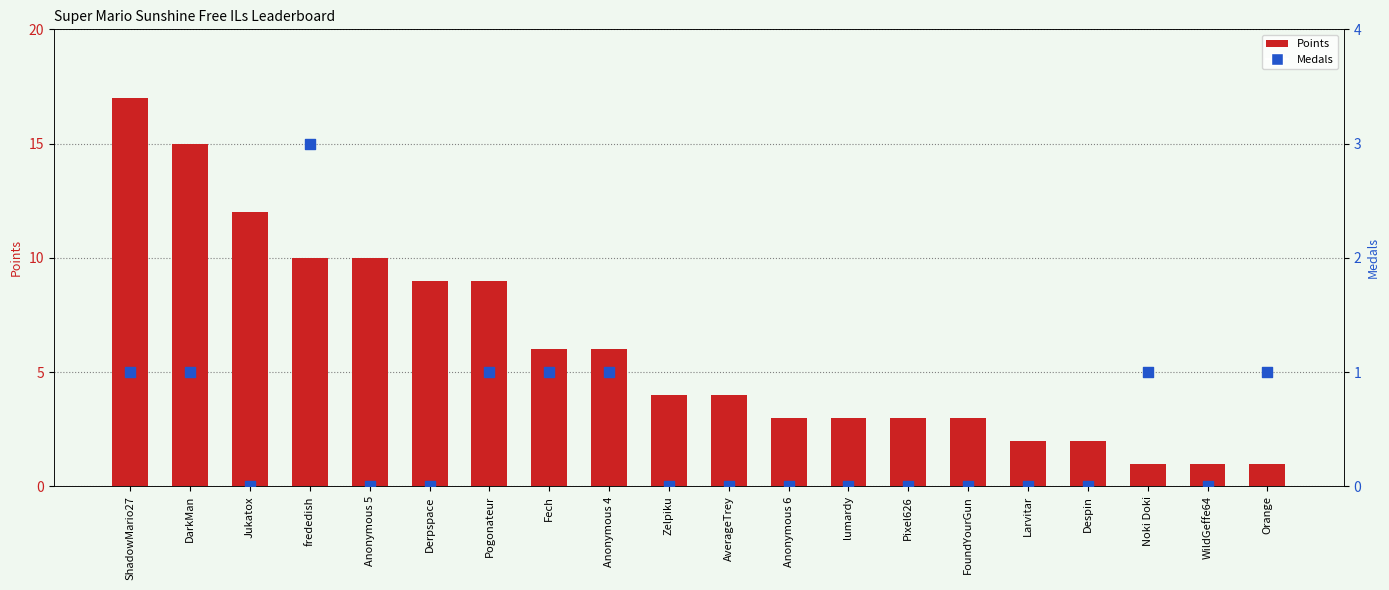

At how many categories does at least one series exceed 16?

1